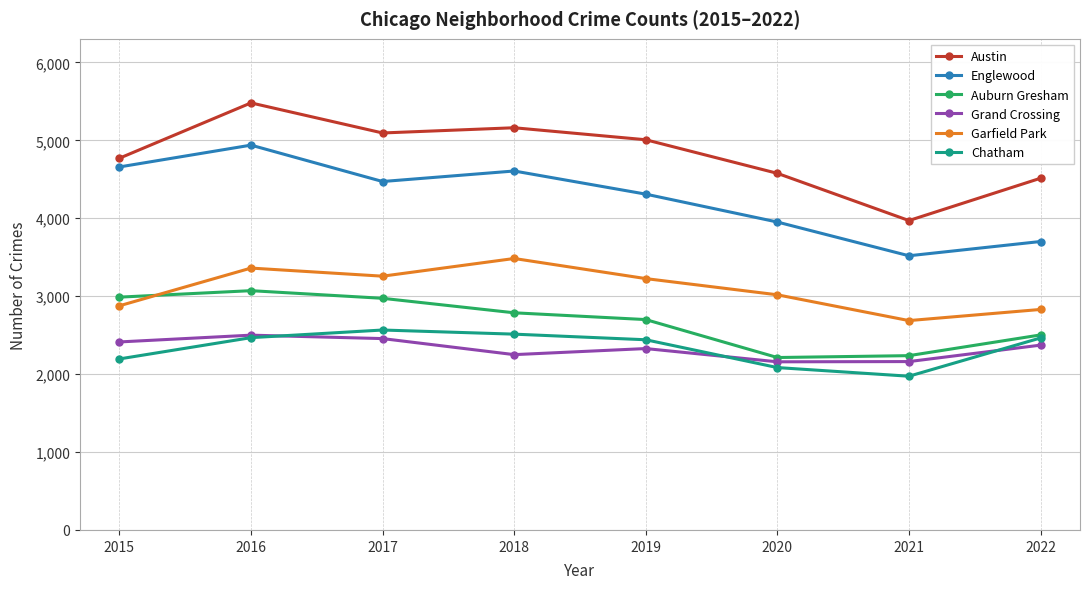

What is the maximum value shown in the chart?

5481